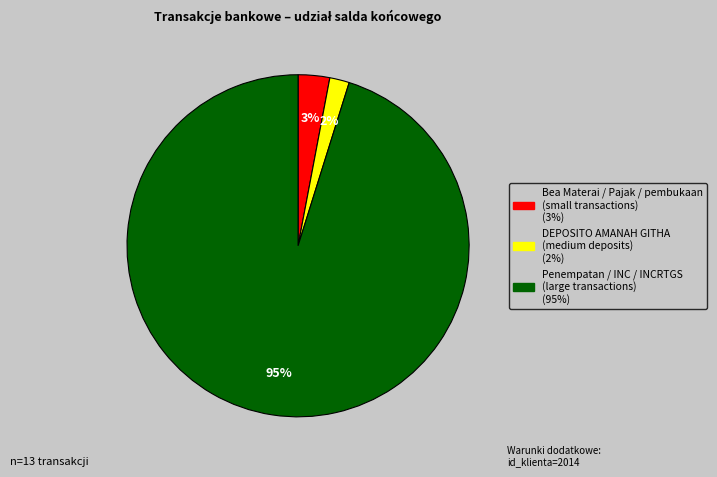

Count the number of slices in the pie.

3